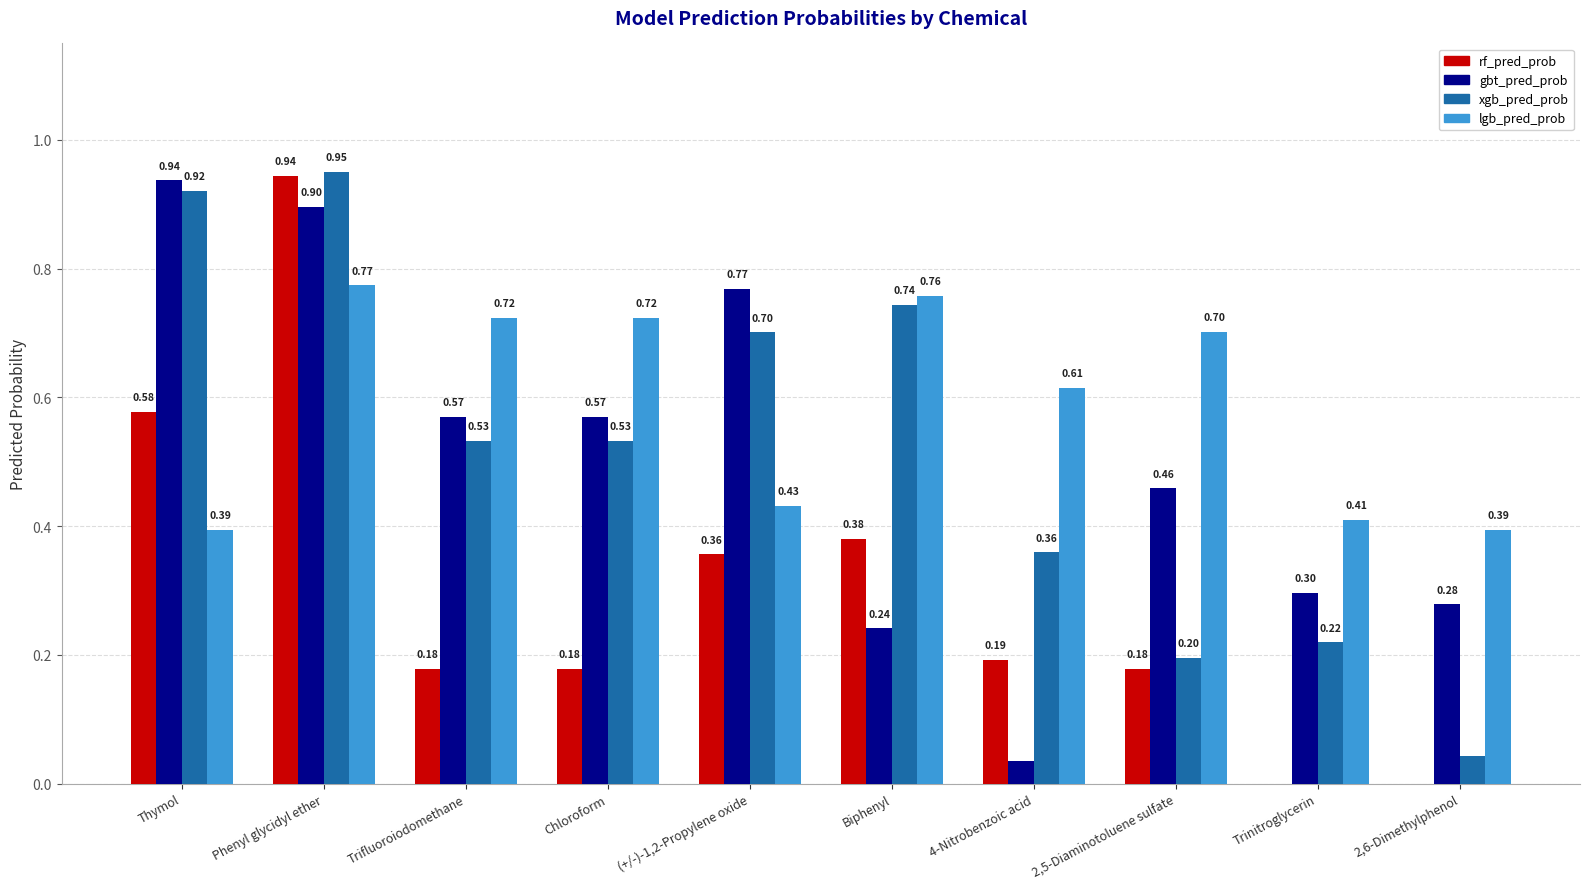

What is the sum of the xgb_pred_prob values at (+/-)-1,2-Propylene oxide and Trinitroglycerin?

0.9